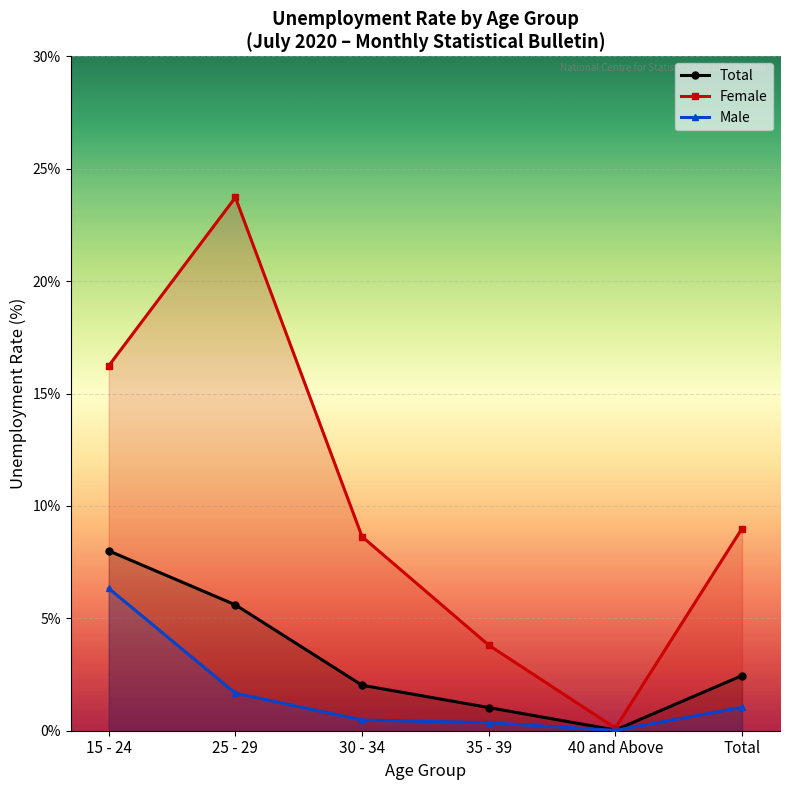

What are all the series names shown in the legend?

Total, Female, Male